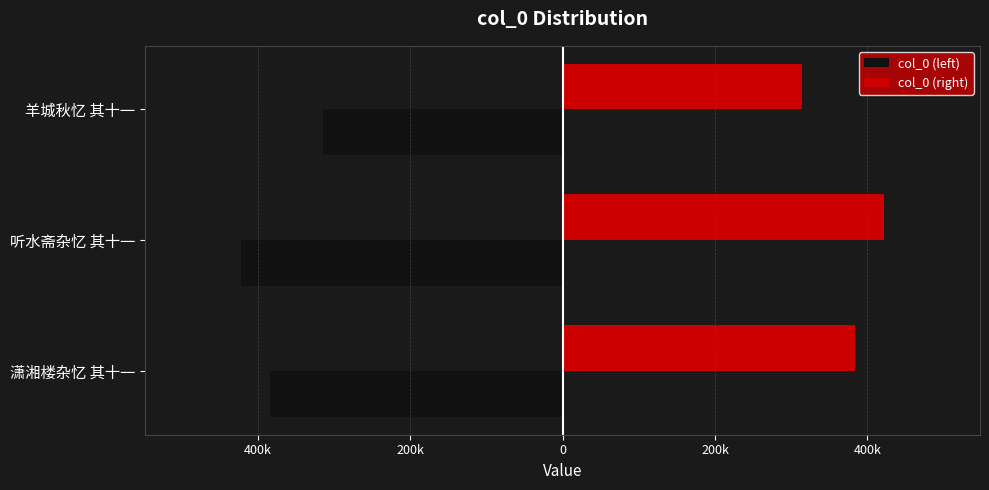

What is the maximum value for col_0 (right)?

421334.5